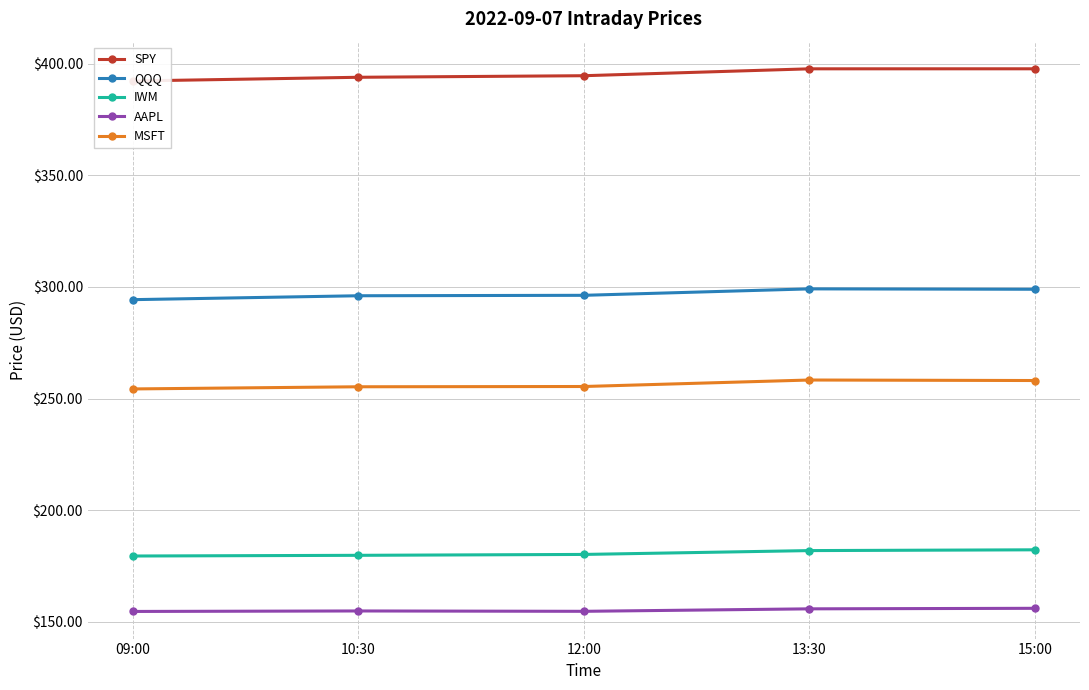

List the labels in order of MSFT value, largest first.

13:30, 15:00, 12:00, 10:30, 09:00